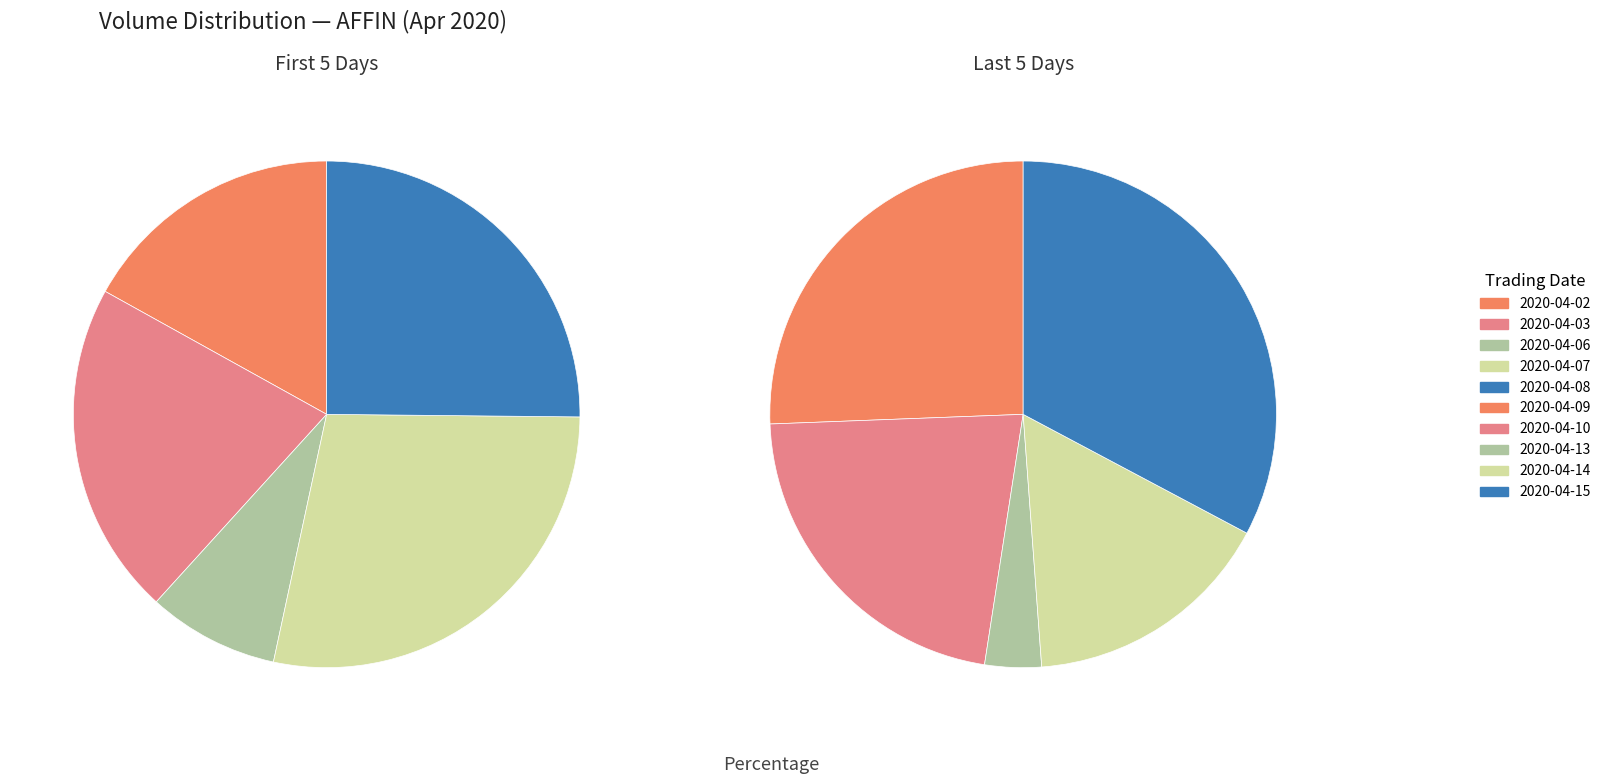

What is the largest slice in the pie chart?

2020-04-15